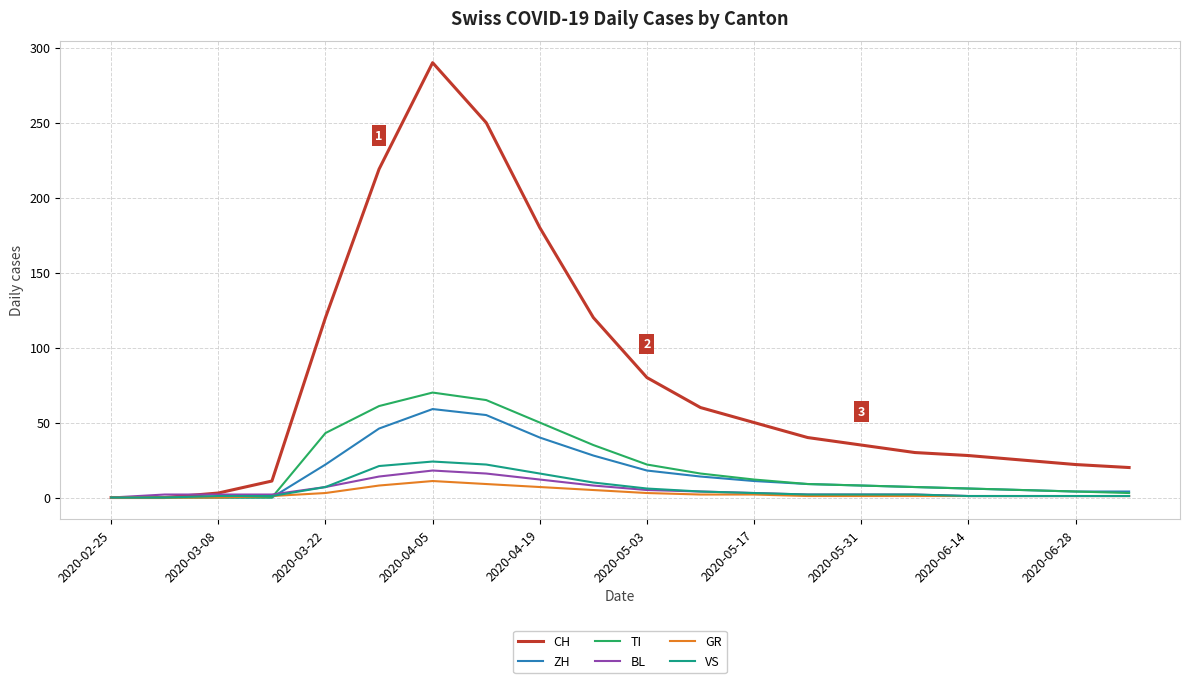

Which series has the widest spread of values?

CH